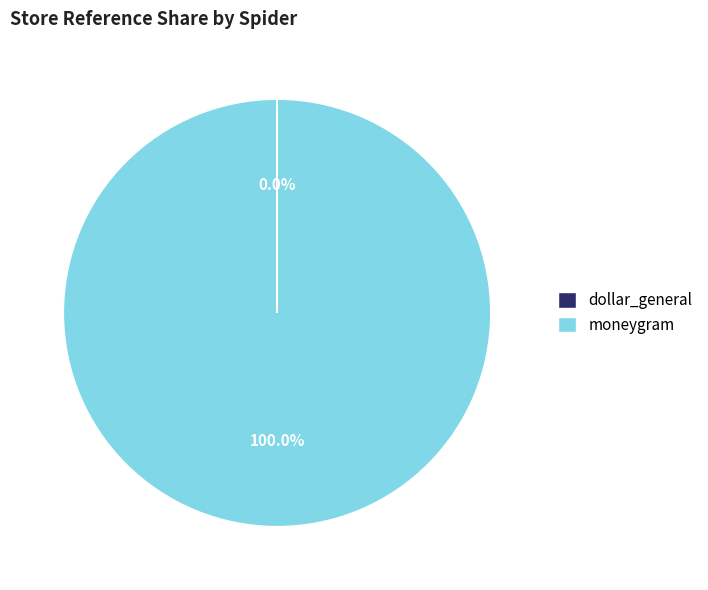

What is the majority slice?

moneygram